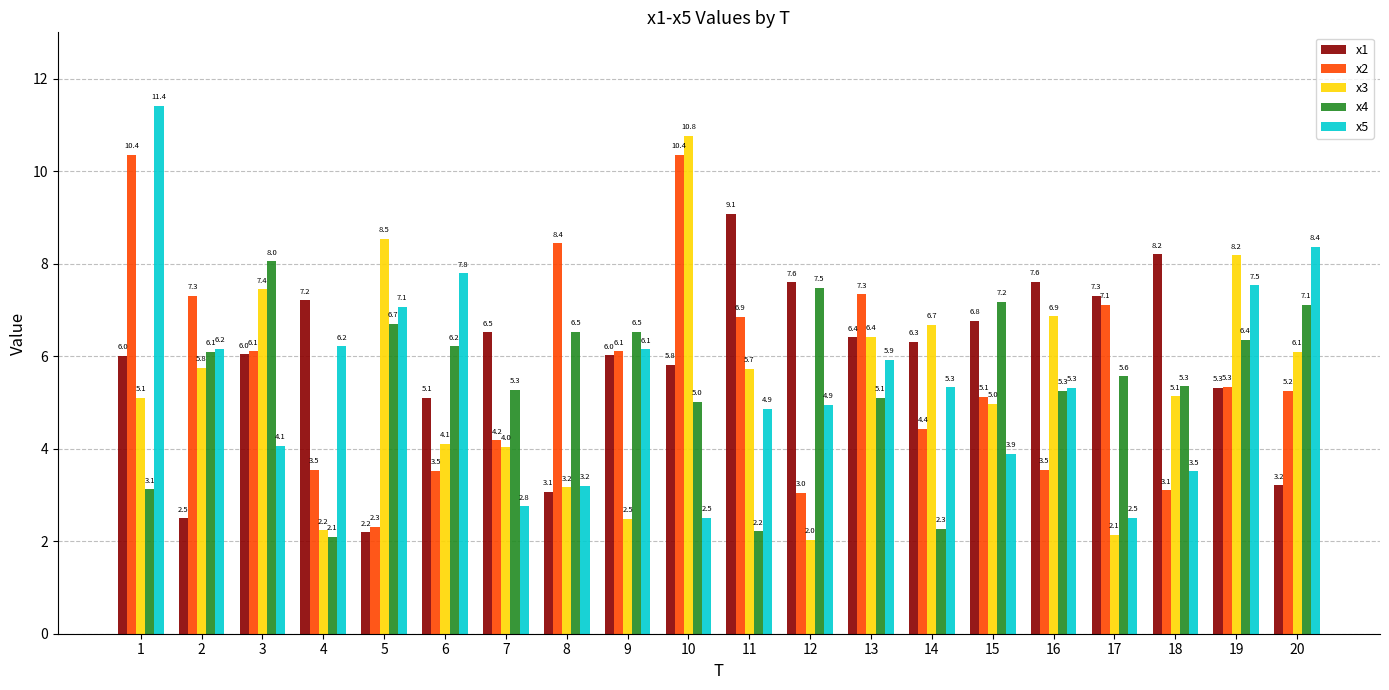

Which series has the widest spread of values?

x5